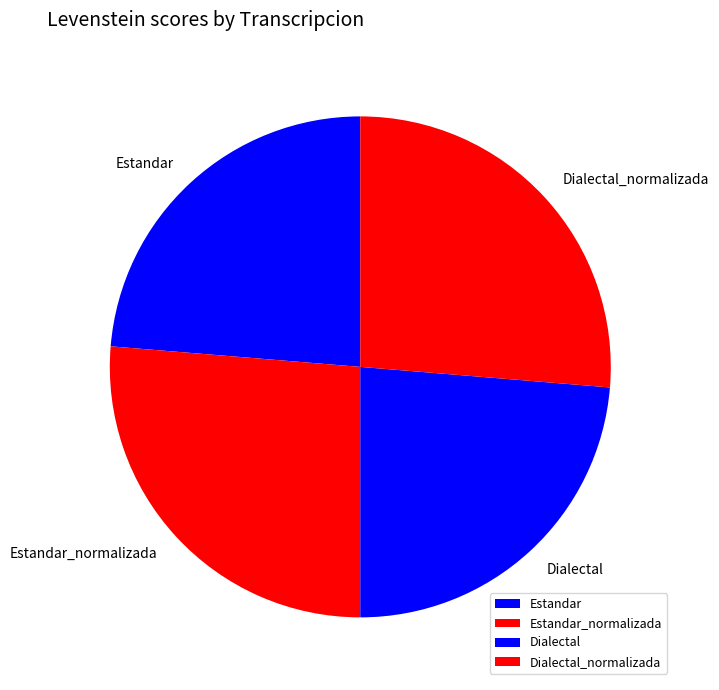

What is the ratio of the value at Dialectal_normalizada to the value at Estandar_normalizada?

1.0